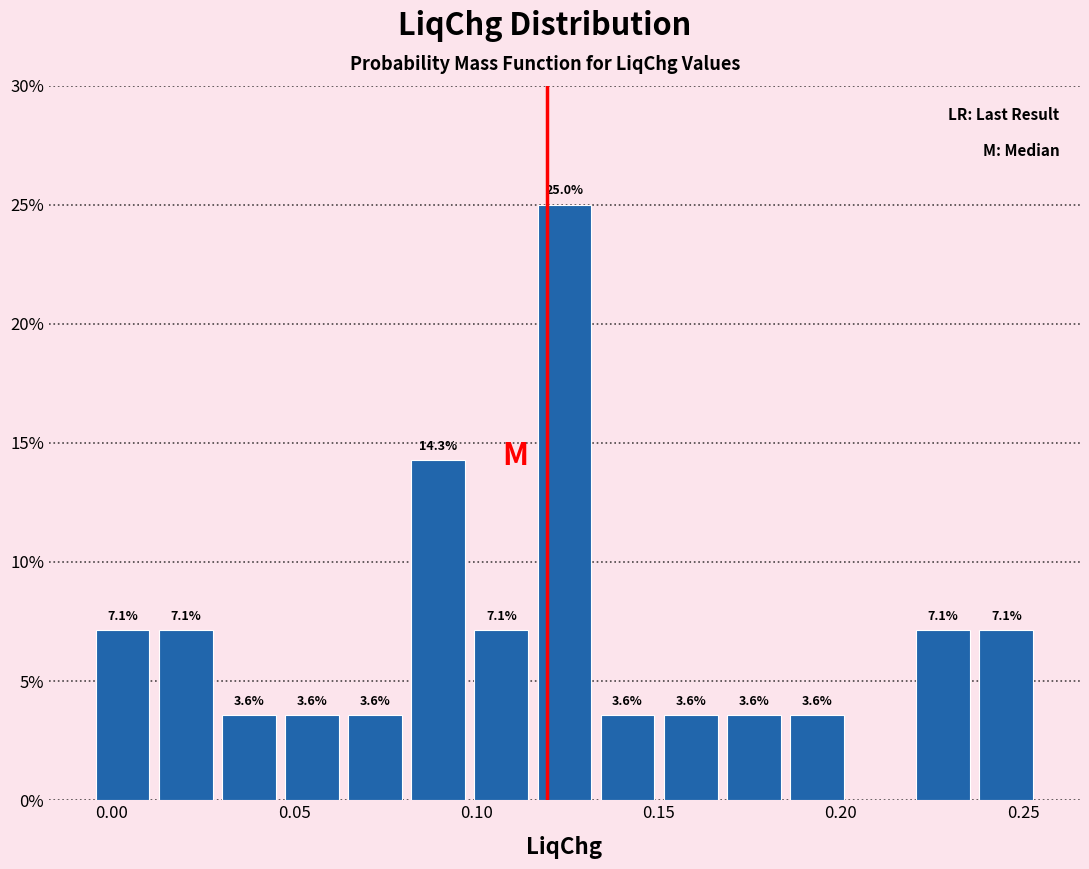

Read against the x-axis, roughly where is the centre of the tallest bar?

0.125